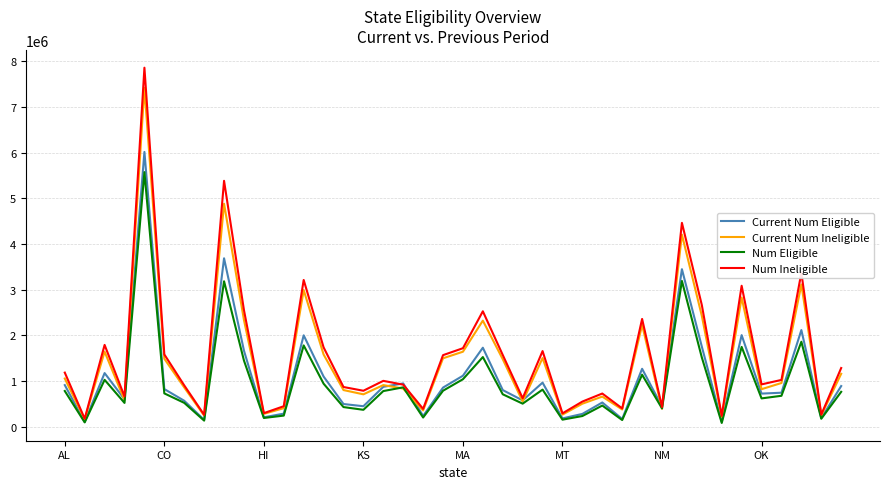

Rank the series by their maximum value, from highest to lowest.

Num Ineligible, Current Num Ineligible, Current Num Eligible, Num Eligible